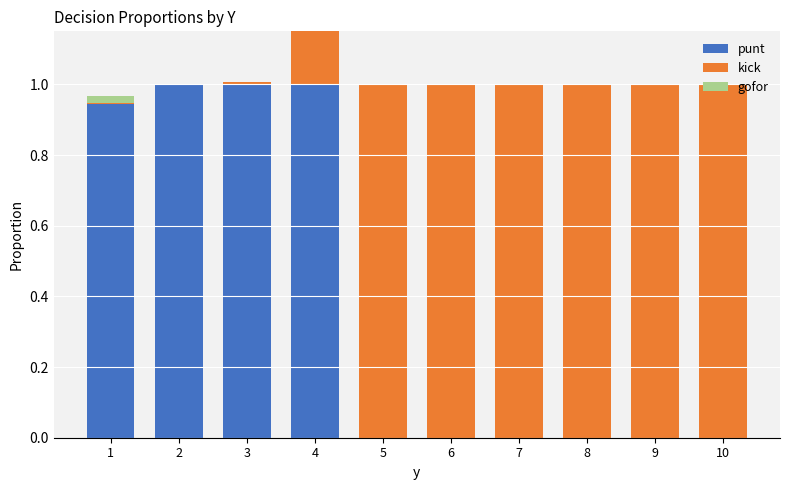

What are all the series names shown in the legend?

punt, kick, gofor